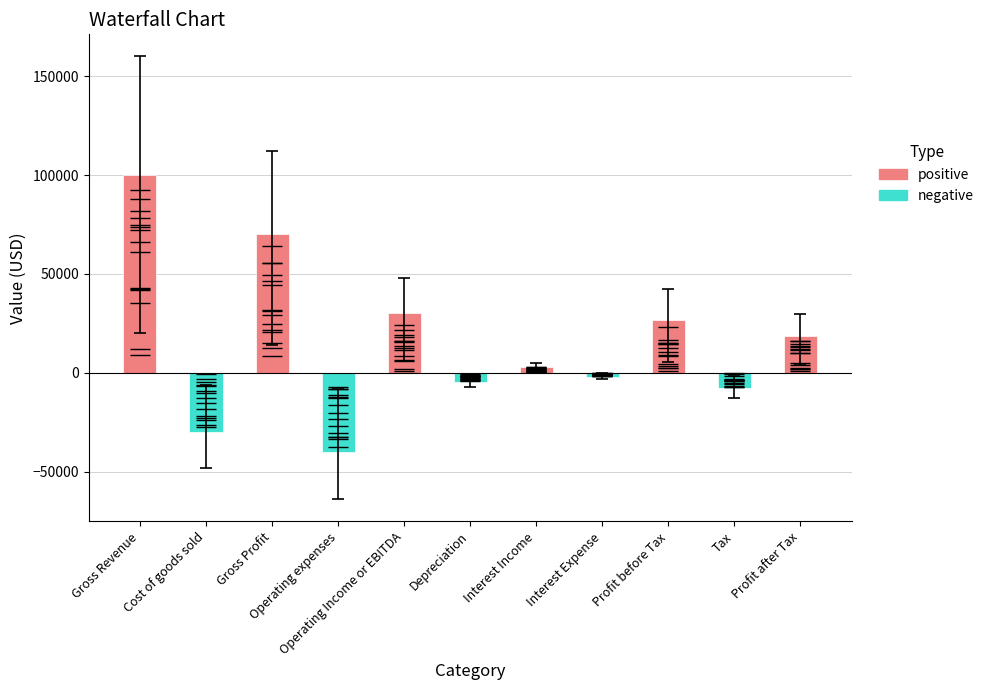

The chart shows a value of -30000 at Cost of goods sold. True or false?

True